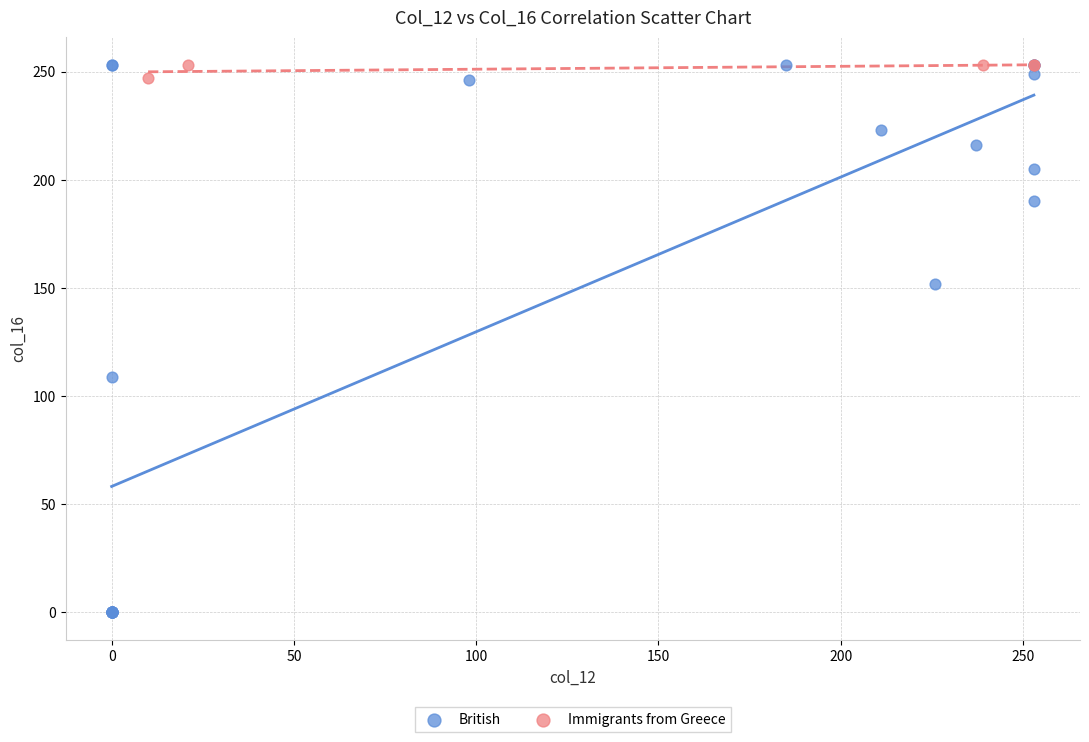

Which series contains the lowest Y value?

British